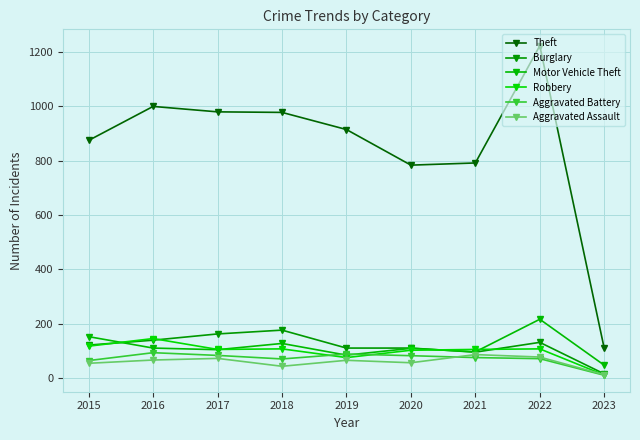

Rank the categories by Motor Vehicle Theft value from highest to lowest.

2022, 2015, 2018, 2016, 2020, 2017, 2021, 2019, 2023